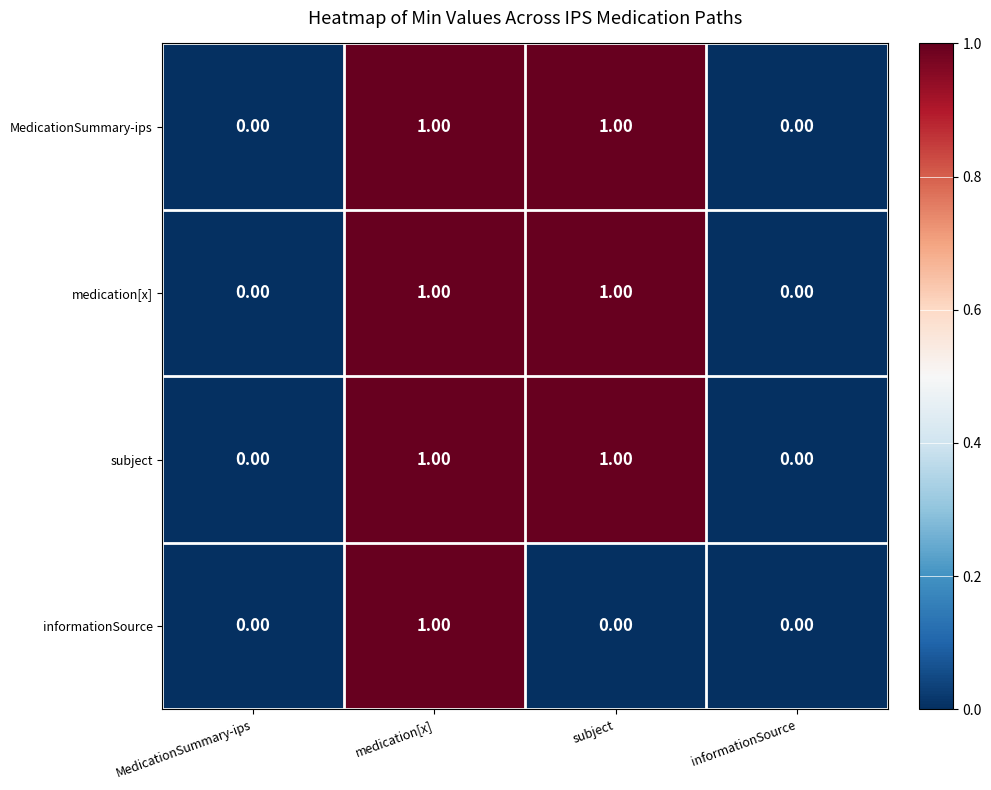

Is the value of subject at subject greater than the value of MedicationSummary-ips at MedicationSummary-ips?

Yes